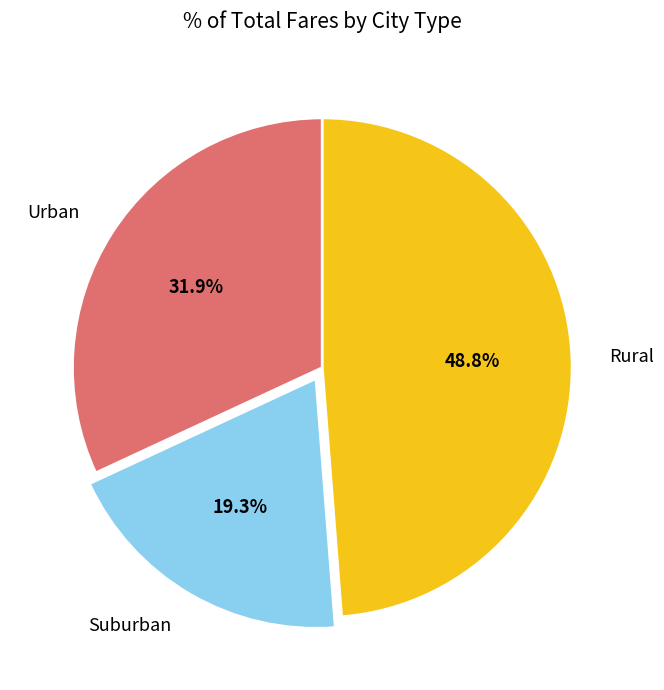

Rank the categories by value from highest to lowest.

Rural, Urban, Suburban